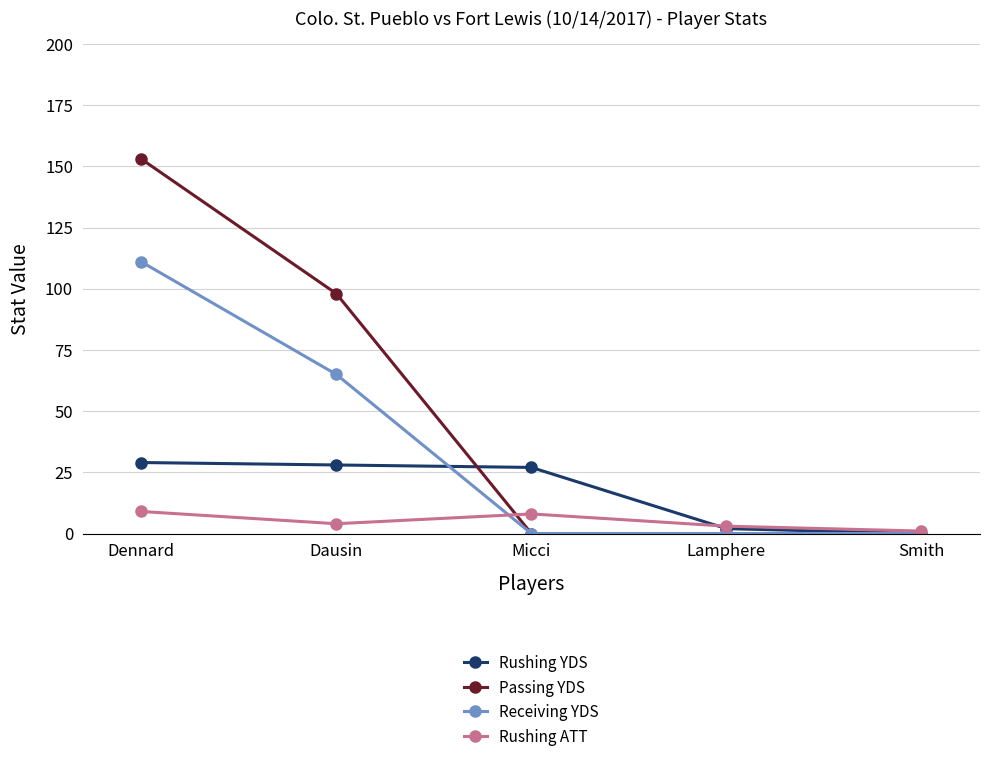

How many distinct data groups are displayed?

4